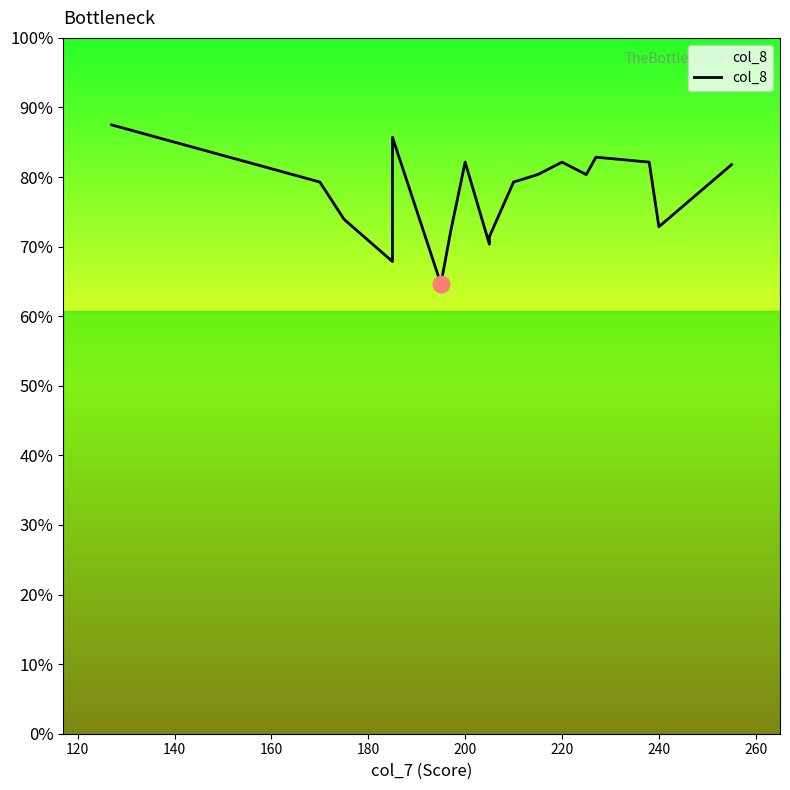

How many points are higher than both their immediate neighbors (excluding endpoints)?

4